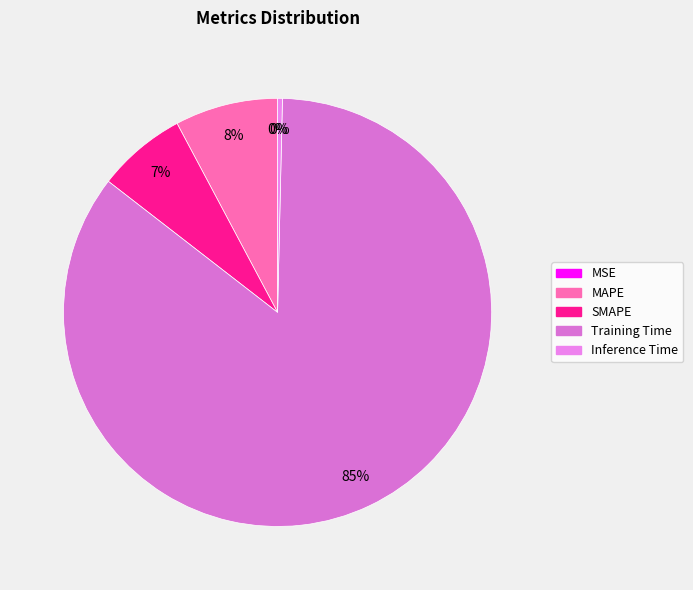

What percentage is the MAPE slice, to the nearest percent?

8%